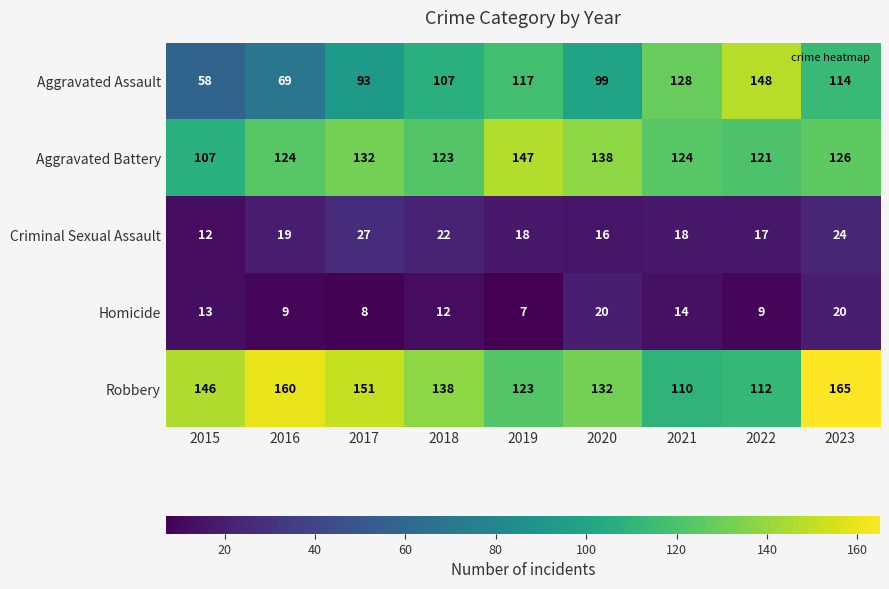

True or false: Criminal Sexual Assault has a value of 4 at 2020.

False